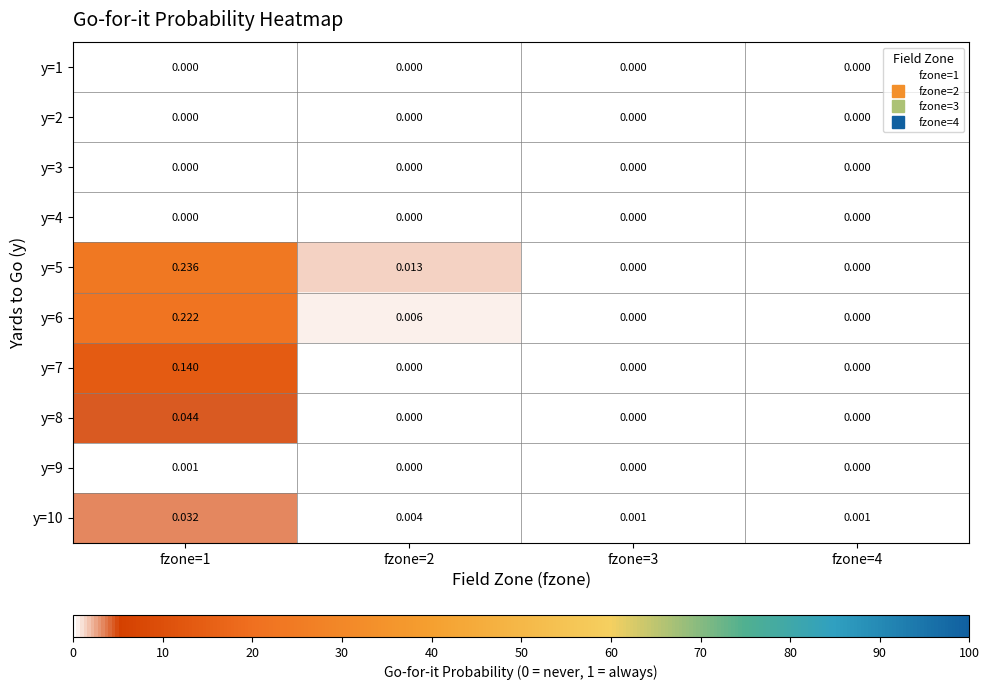

Is the value of y=7 at fzone=1 greater than the value of y=9 at fzone=1?

Yes